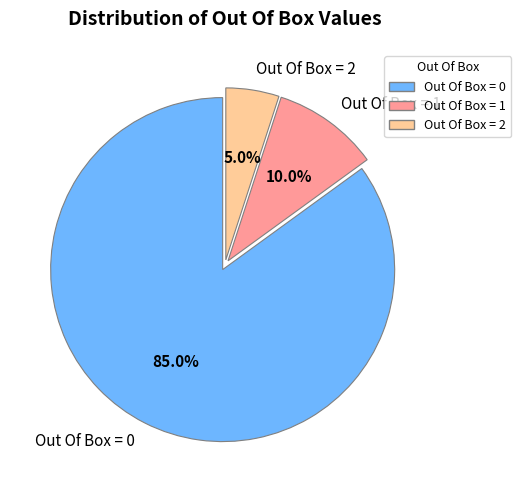

Count the number of slices in the pie.

3